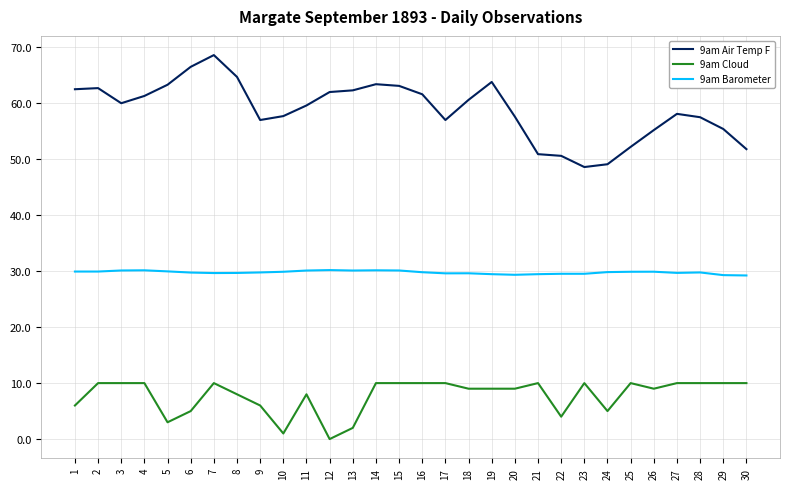

True or false: 9am Air Temp F and 9am Cloud cross at least once.

False